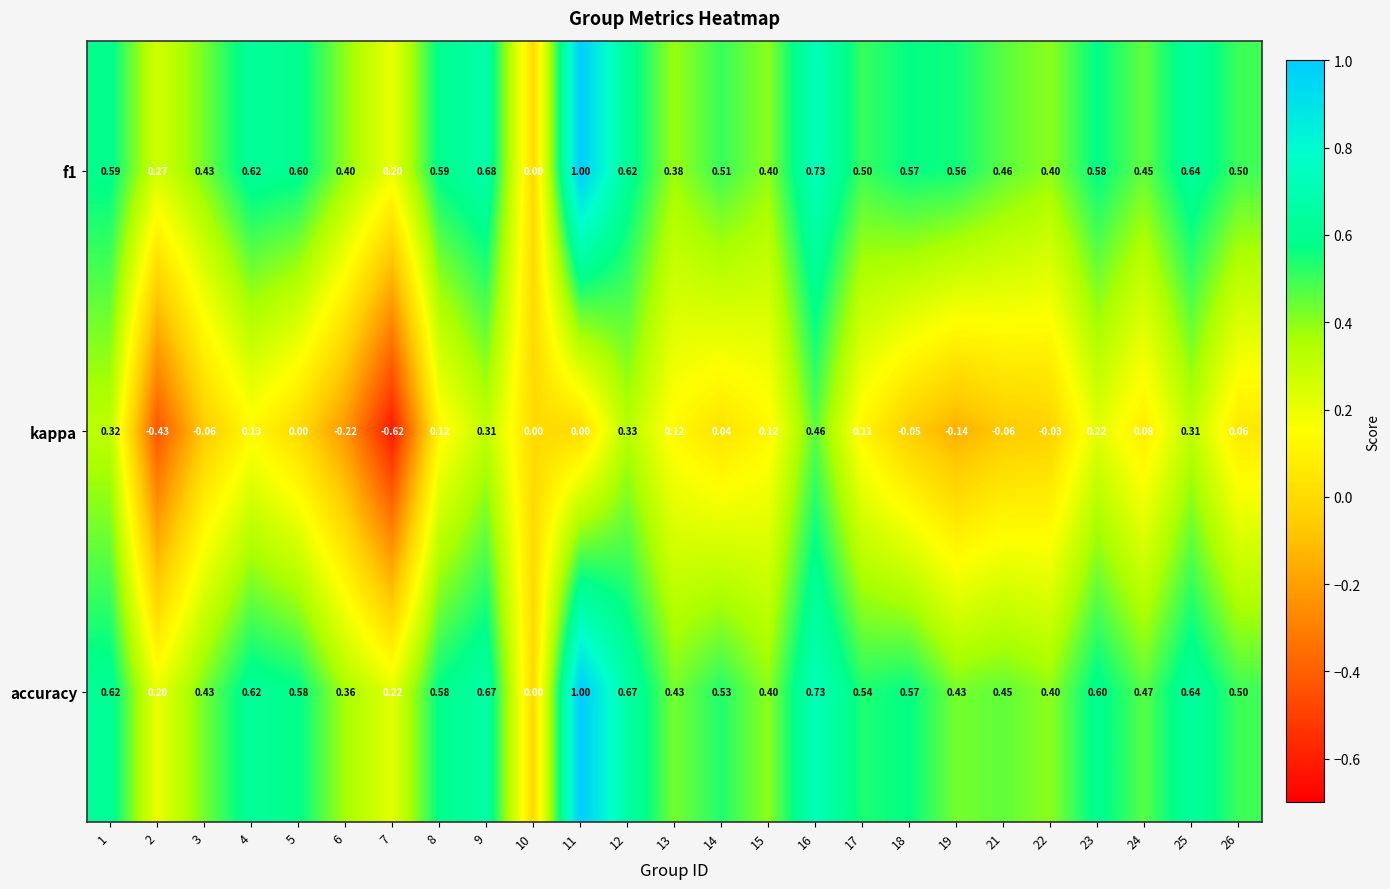

Which series has the largest total across all categories?

f1